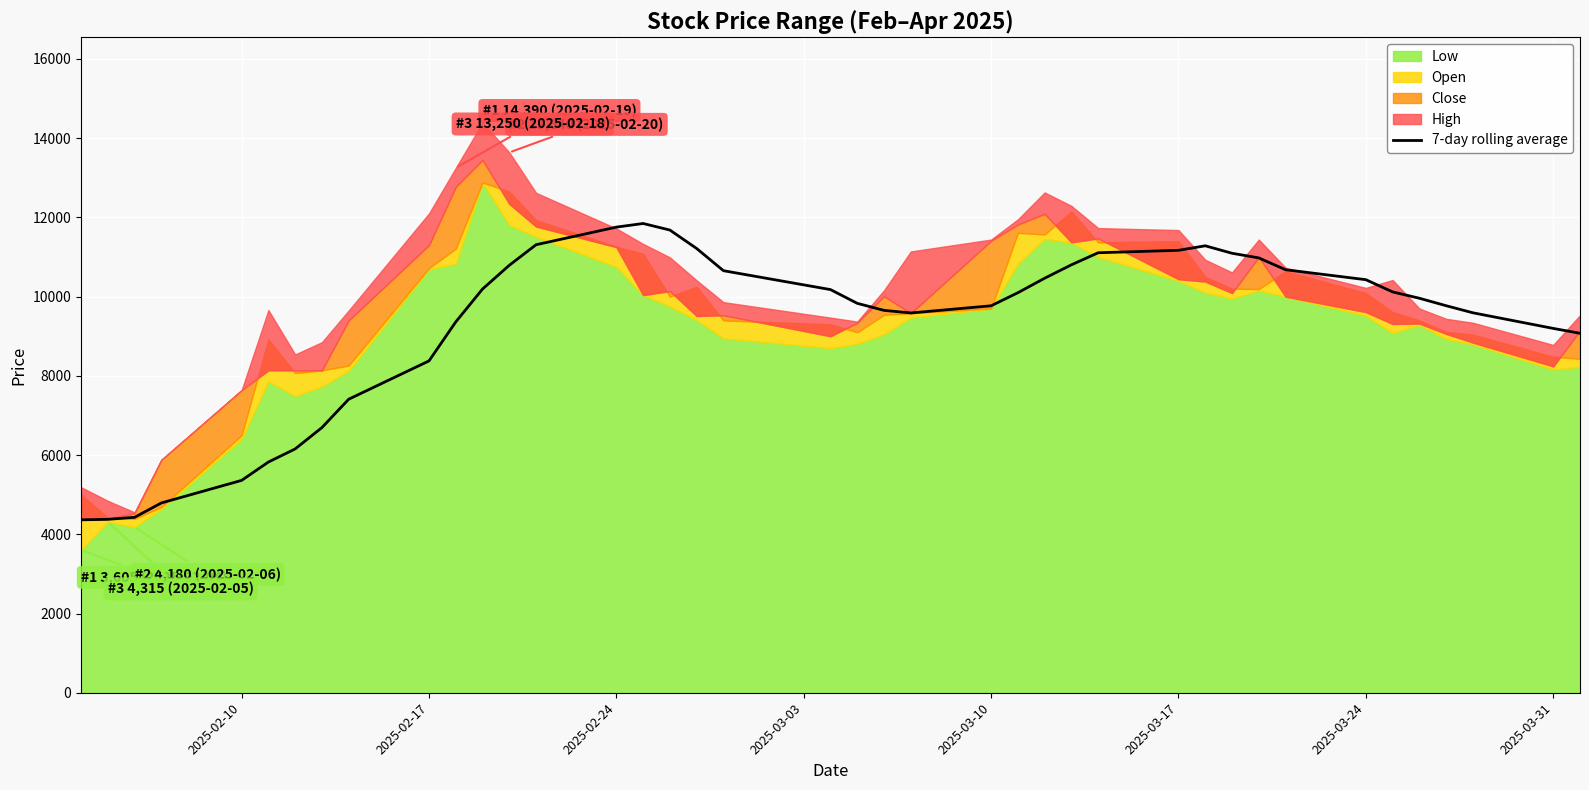

The value of 7-day rolling average at 2025-03-10 is 13753.4. True or false?

False